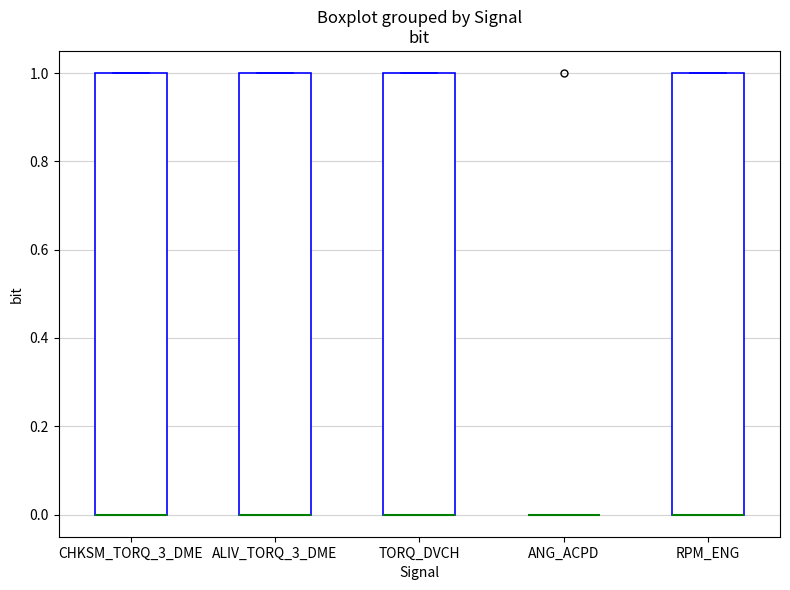

Reading left to right, read every box against the y-axis: the position of its median line, the range the box covers, and the ends of its whiskers. The values are not printed on the chart, so give them approximately, as read against the axis.

CHKSM_TORQ_3_DME: median 0 (drawn on the box's lower edge), box 0 to 1, whiskers 0 to 1
ALIV_TORQ_3_DME: median 0 (drawn on the box's lower edge), box 0 to 1, whiskers 0 to 1
TORQ_DVCH: median 0 (drawn on the box's lower edge), box 0 to 1, whiskers 0 to 1
ANG_ACPD: box collapsed to a line at 0, whiskers 0 to 0
RPM_ENG: median 0 (drawn on the box's lower edge), box 0 to 1, whiskers 0 to 1